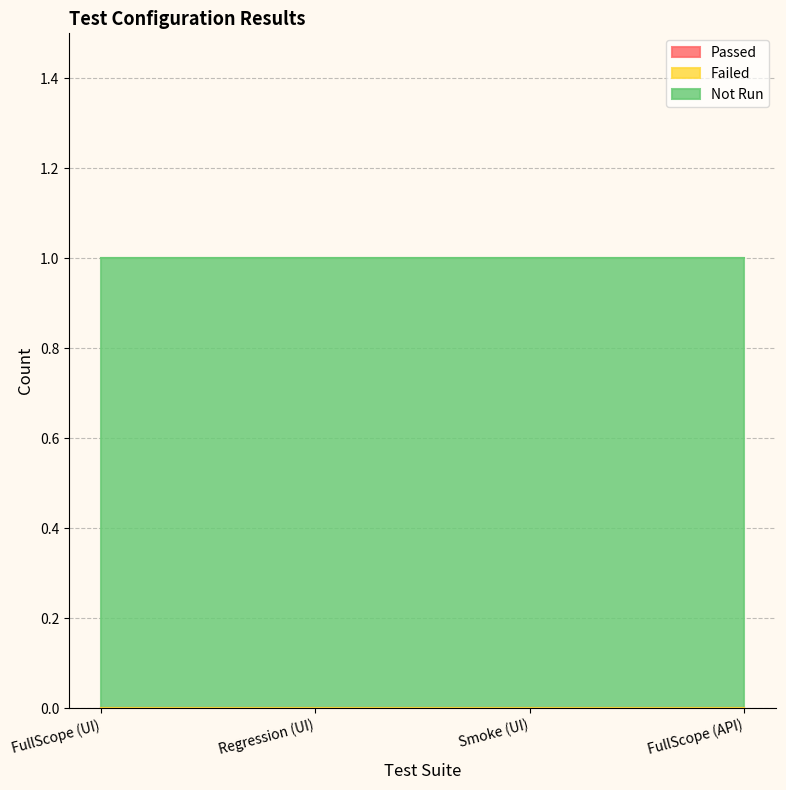

True or false: Failed and Not Run intersect in this chart.

False